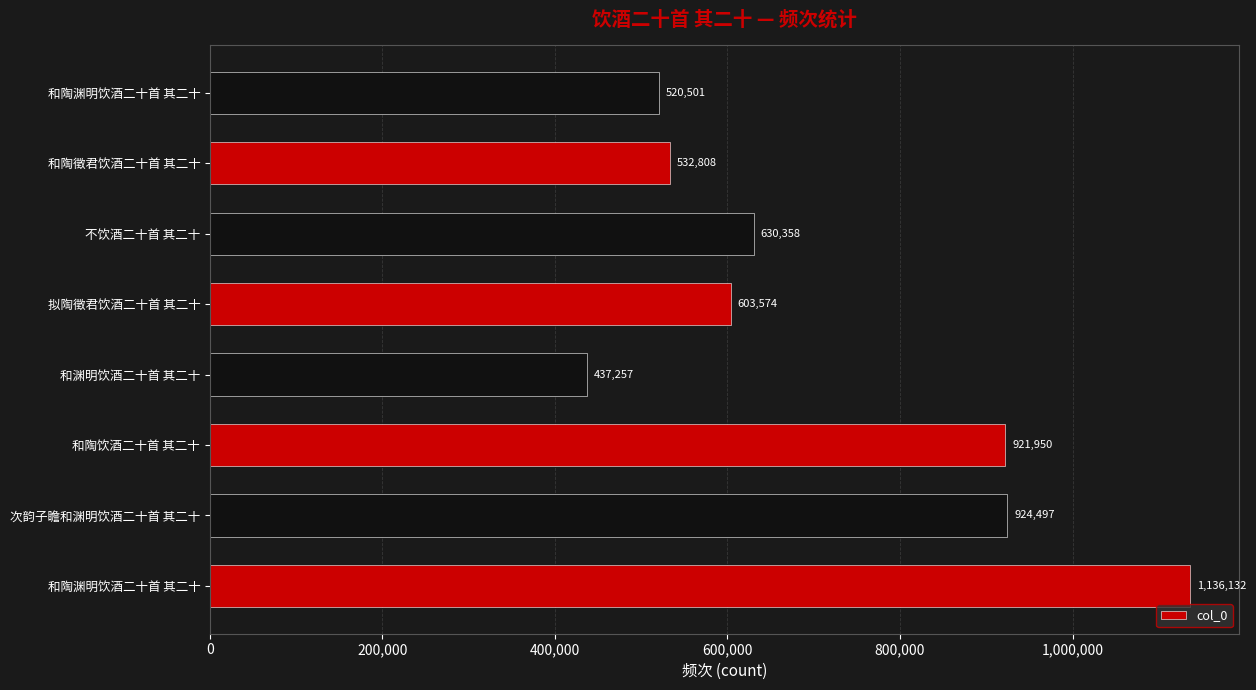

What is the smallest value displayed?

437257